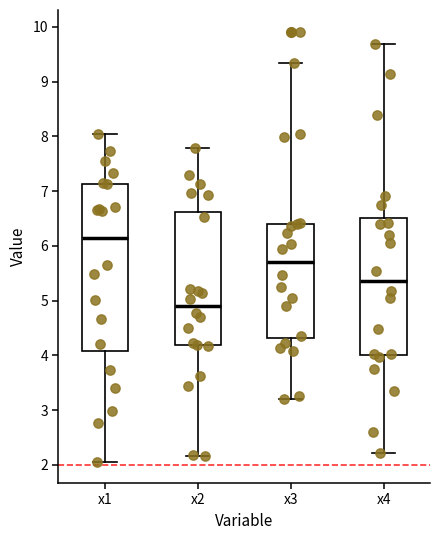

Reading left to right, read every box against the y-axis: the position of its median line, the range the box covers, and the ends of its whiskers. The values are not printed on the chart, so give them approximately, as read against the axis.

x1: median 6.1, box 4.1 to 7.1, whiskers 2.1 to 8.0
x2: median 4.9, box 4.2 to 6.6, whiskers 2.2 to 7.8
x3: median 5.7, box 4.3 to 6.4, whiskers 3.2 to 9.3
x4: median 5.4, box 4.0 to 6.5, whiskers 2.2 to 9.7